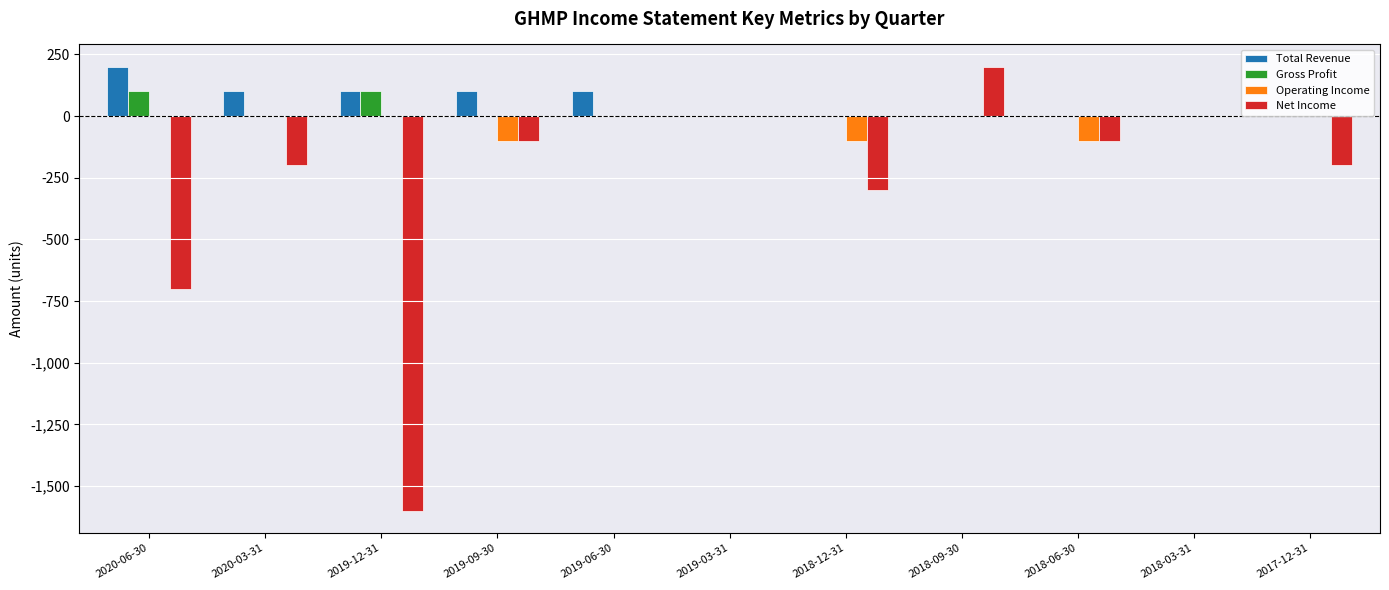

What are all the series names shown in the legend?

Total Revenue, Gross Profit, Operating Income, Net Income